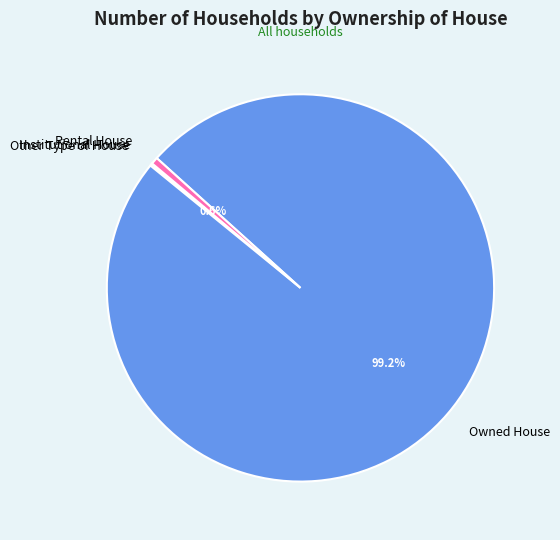

The Owned House slice represents 99% of the pie. True or false?

True